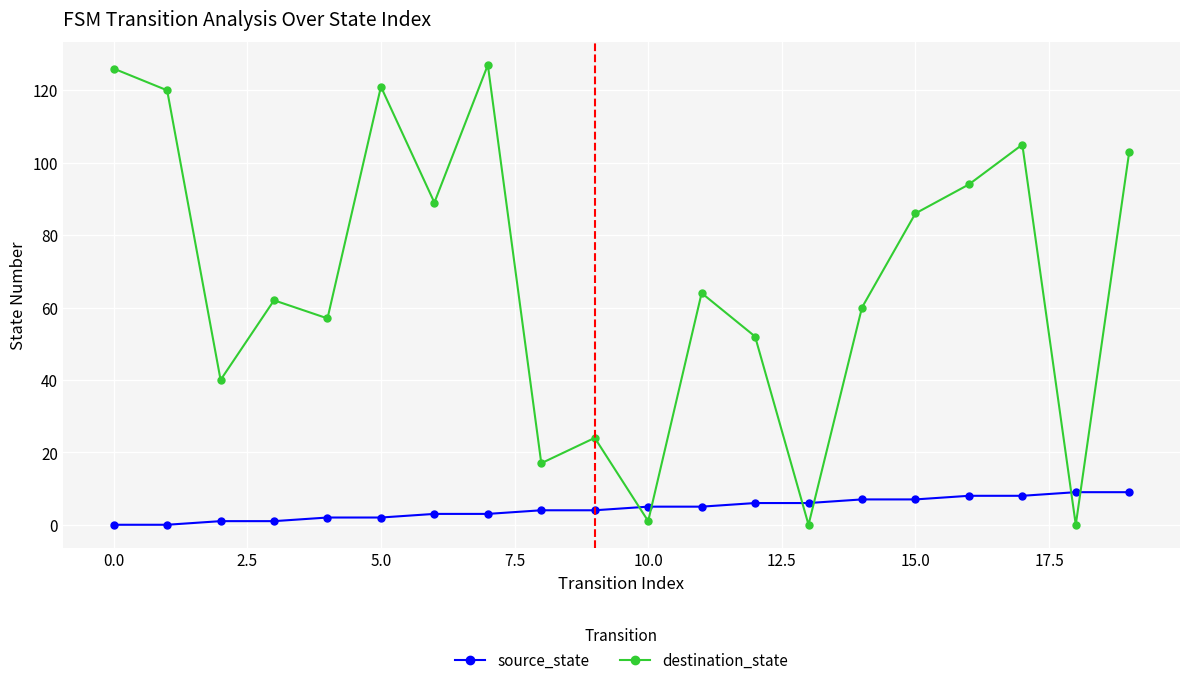

At how many categories does at least one series exceed 49?

14